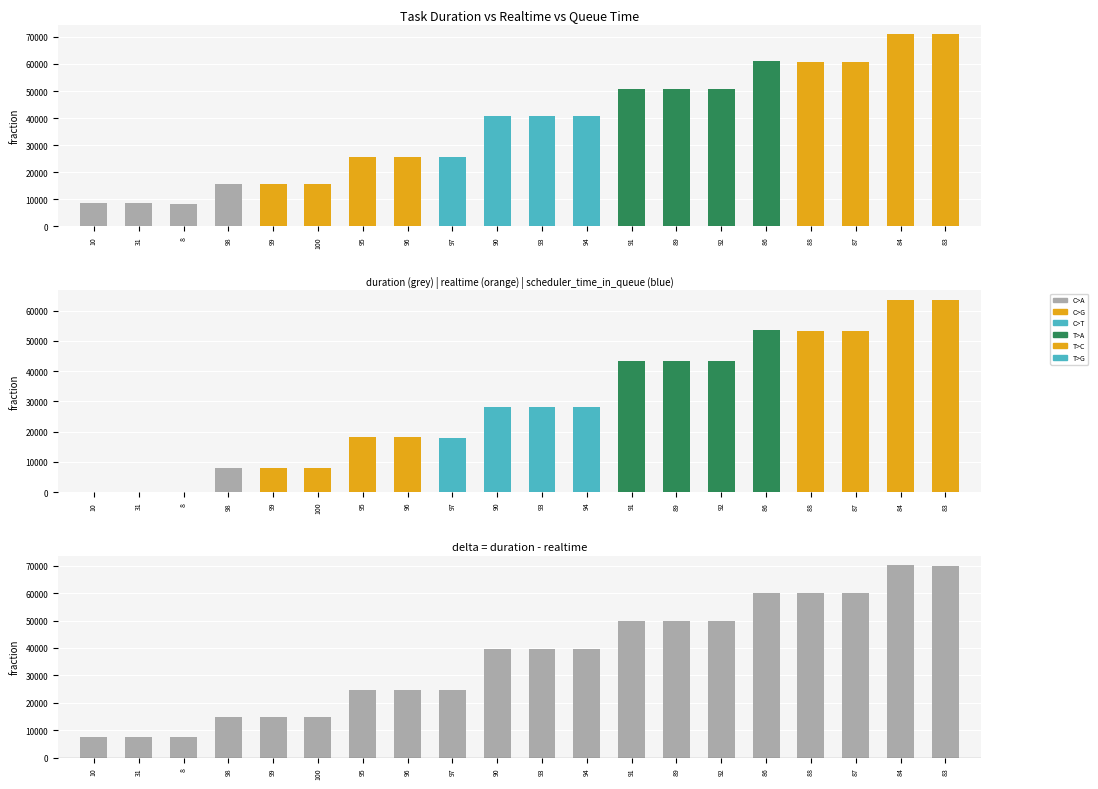

Is it true that delta (duration-realtime) equals 36637 at 83?

False